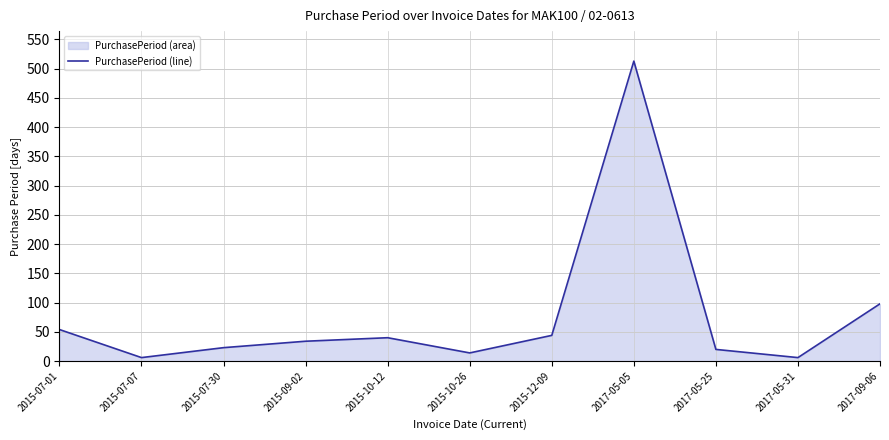

What is the difference between the values at 2015-07-01 and 2015-07-30?

31